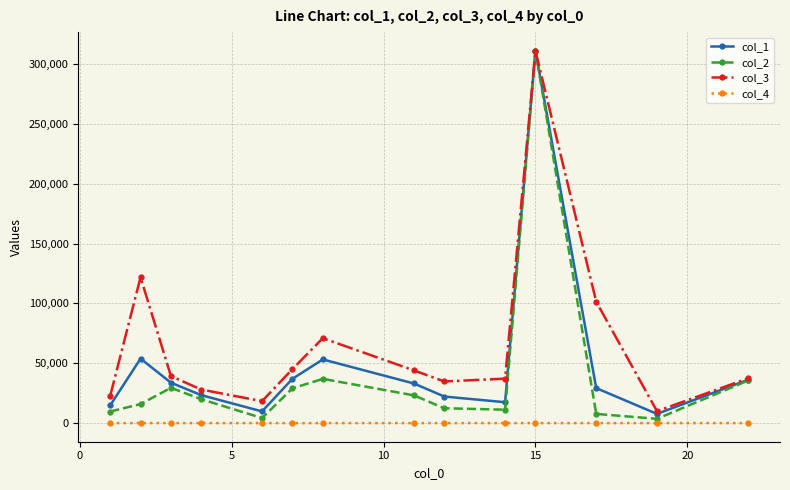

Which series has the largest range (max minus min)?

col_2